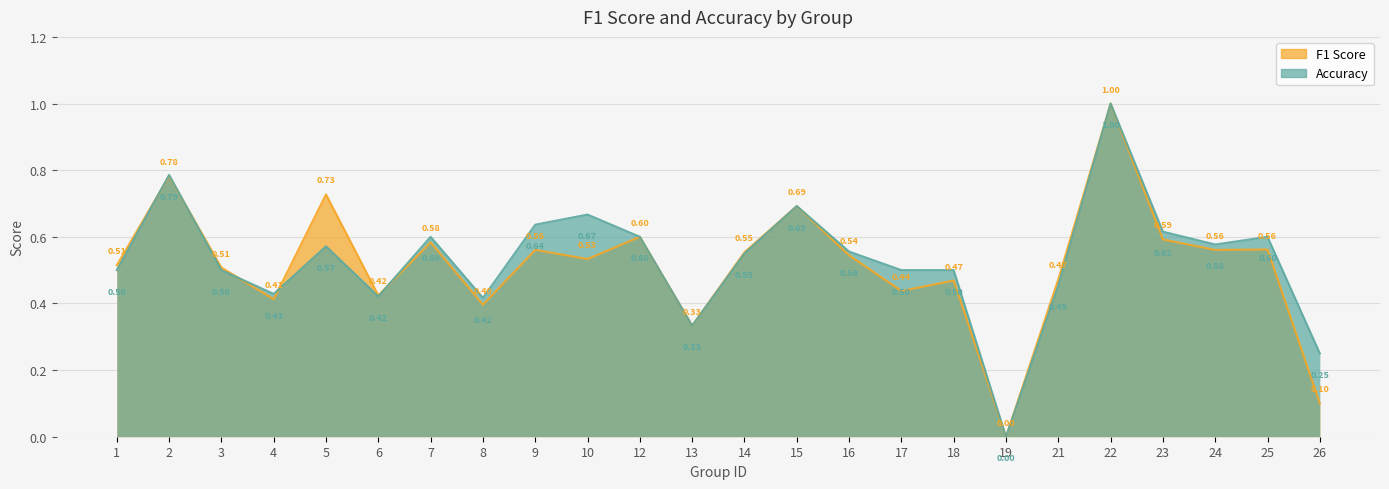

How many times do accuracy and f1 cross each other?

5